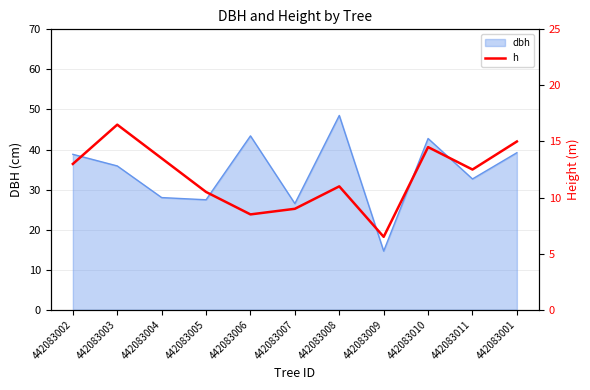

Does the chart display data point markers on the line(s)?

No